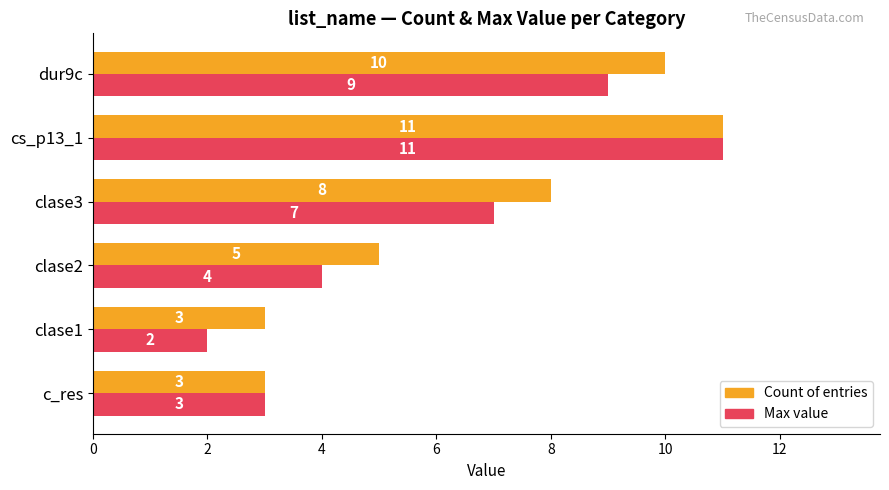

At which category is the sum across all series the highest?

cs_p13_1